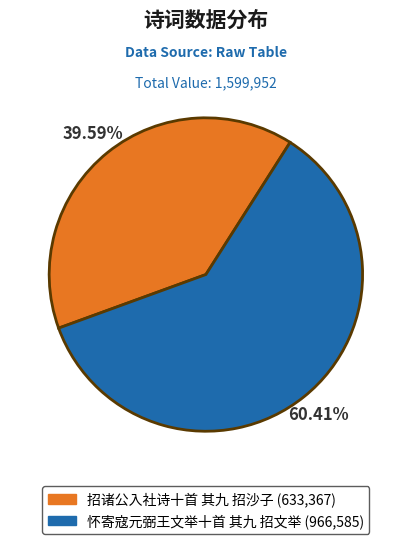

The 怀寄寇元弼王文举十首 其九 招文举 slice represents 45% of the pie. True or false?

False